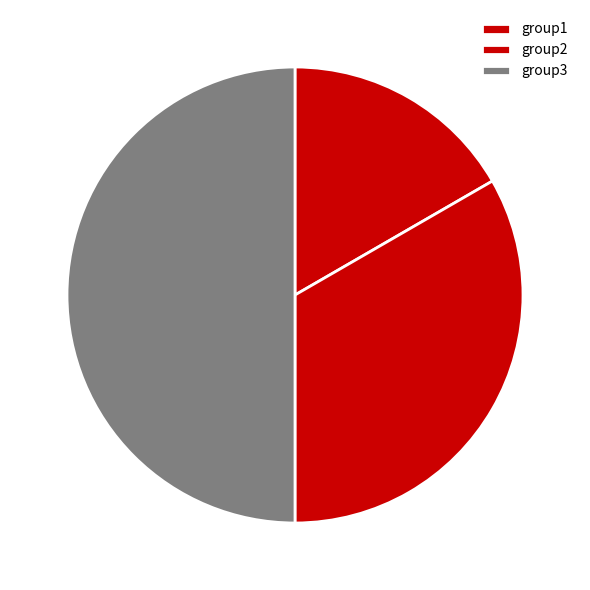

Count the number of slices in the pie.

3